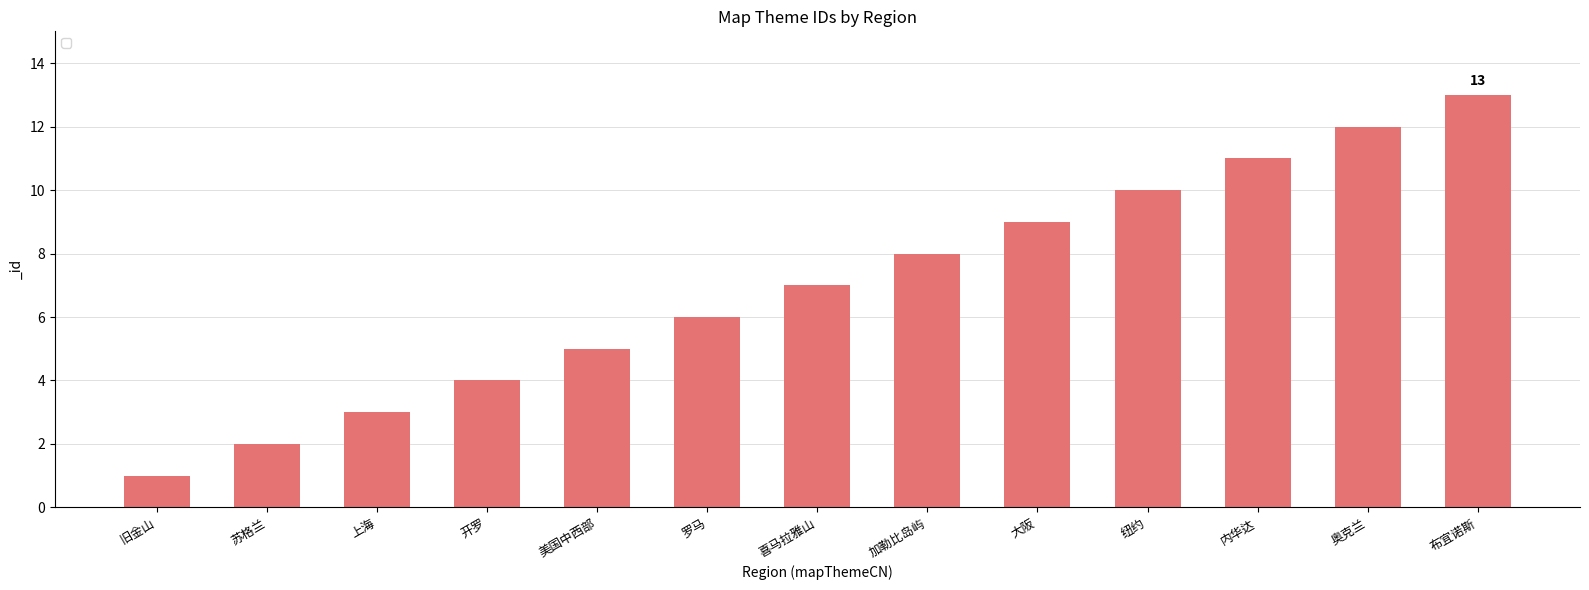

What is the change in value from 纽约 to 奥克兰?

+2